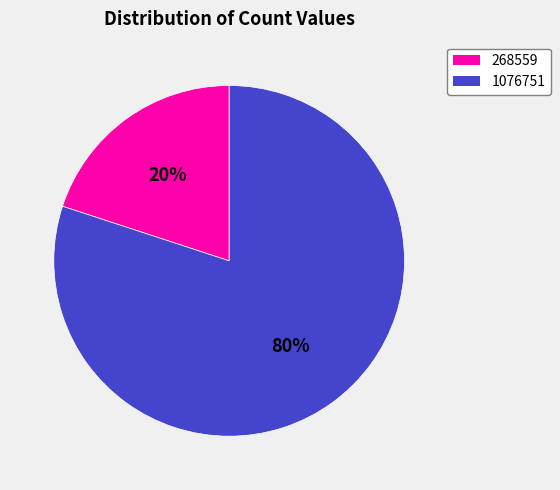

What is the largest slice in the pie chart?

1076751